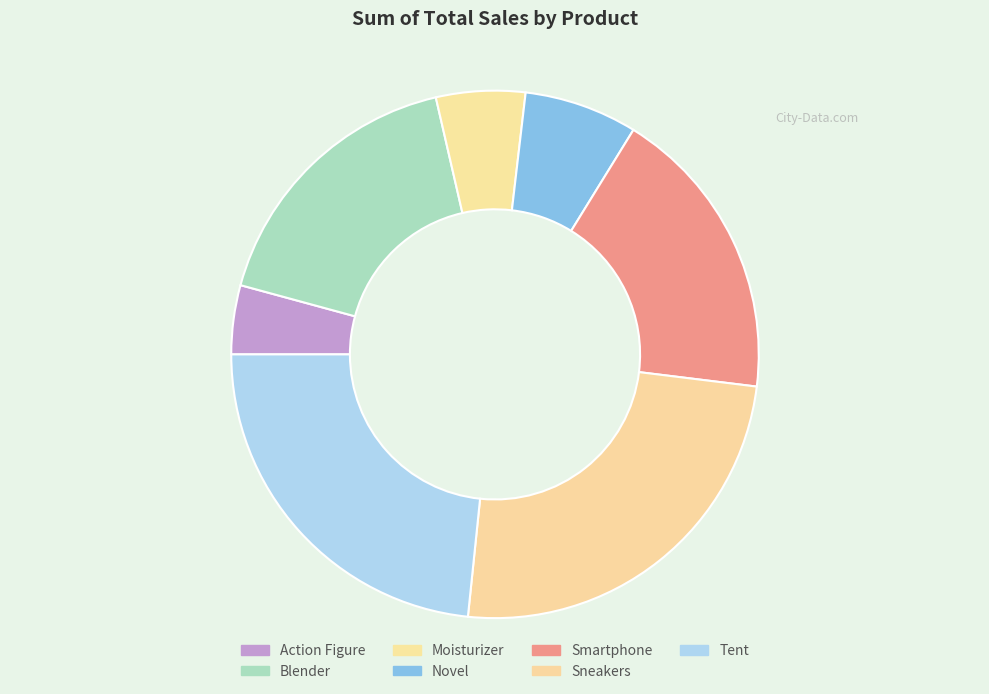

Which slice is the largest?

Sneakers